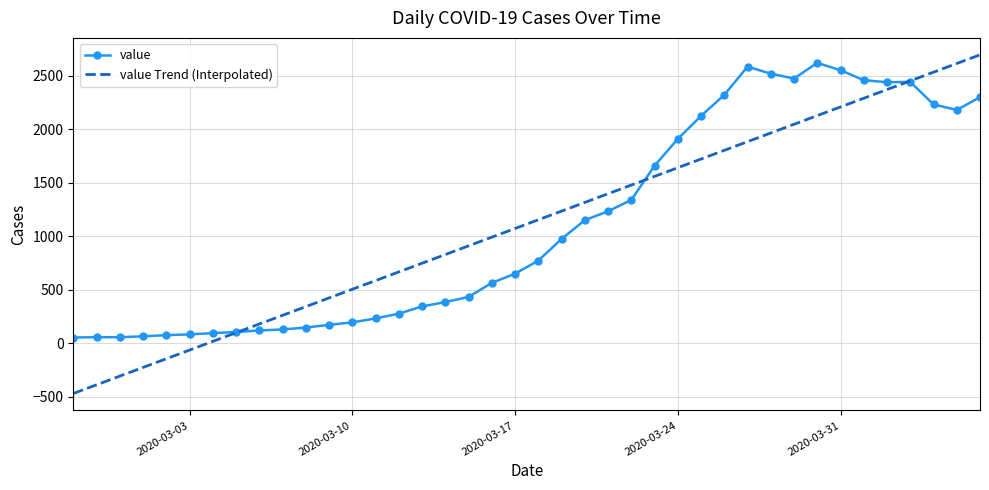

Which series has the largest range (max minus min)?

value Trend (Interpolated)